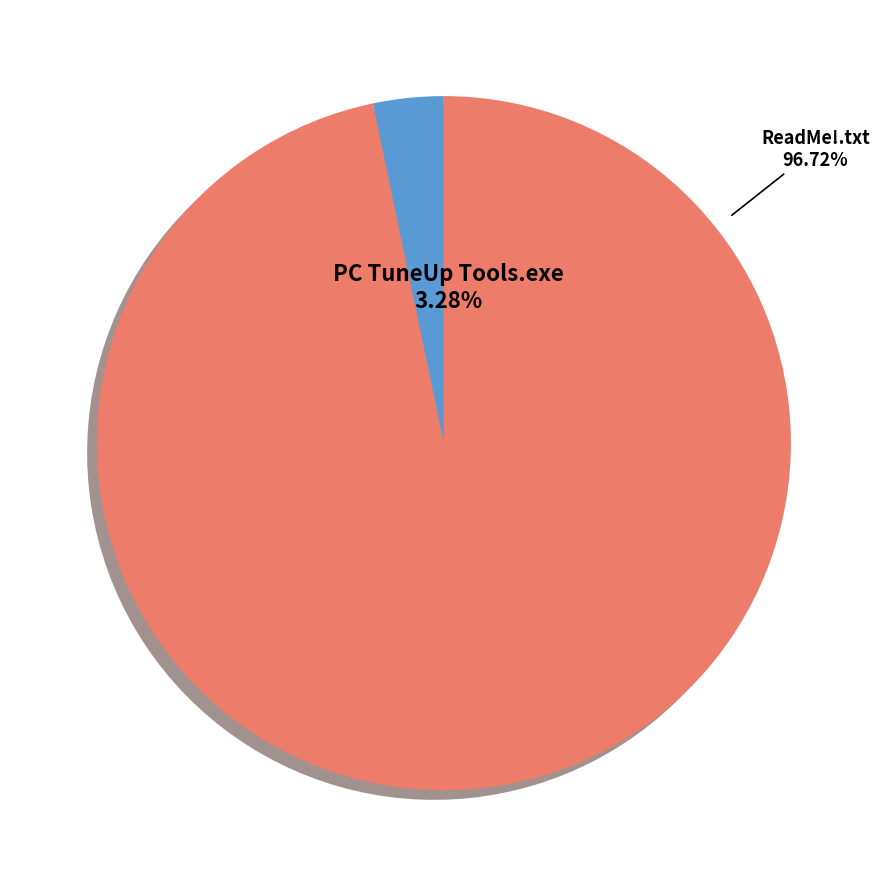

Count the number of slices in the pie.

2